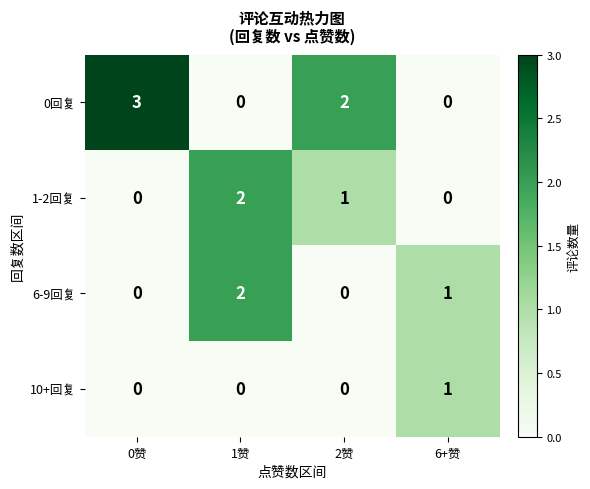

Reading left to right, transcribe all the data shown in this chart.

0回复: 0赞=3	1赞=0	2赞=2	6+赞=0
1-2回复: 0赞=0	1赞=2	2赞=1	6+赞=0
6-9回复: 0赞=0	1赞=2	2赞=0	6+赞=1
10+回复: 0赞=0	1赞=0	2赞=0	6+赞=1